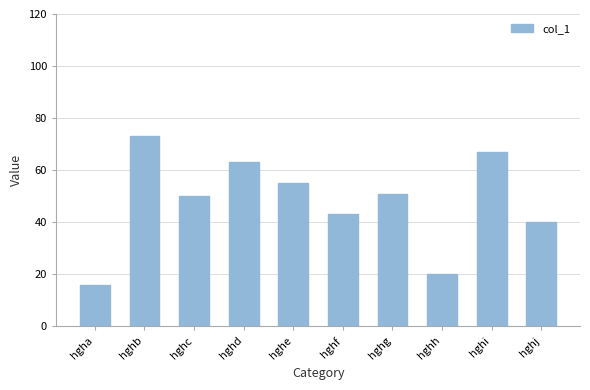

What is the value of the 1st bar from the left?

16